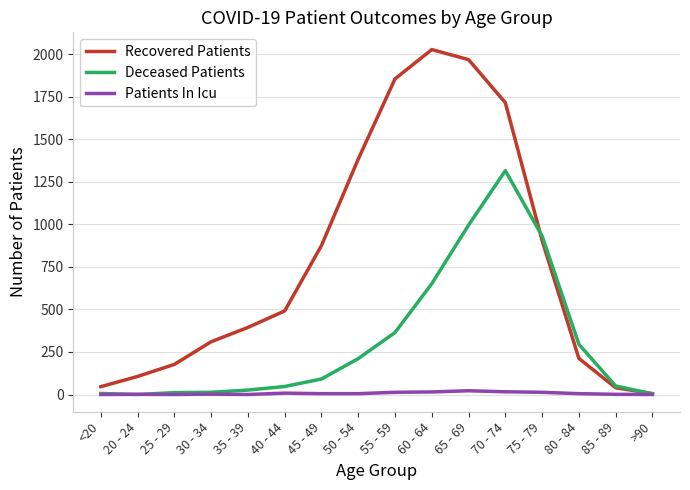

Rank the series at 60 - 64 from highest to lowest value.

Recovered Patients, Deceased Patients, Patients In Icu